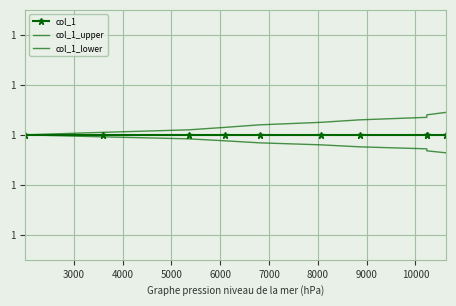

True or false: col_1 and col_1_upper cross at least once.

False